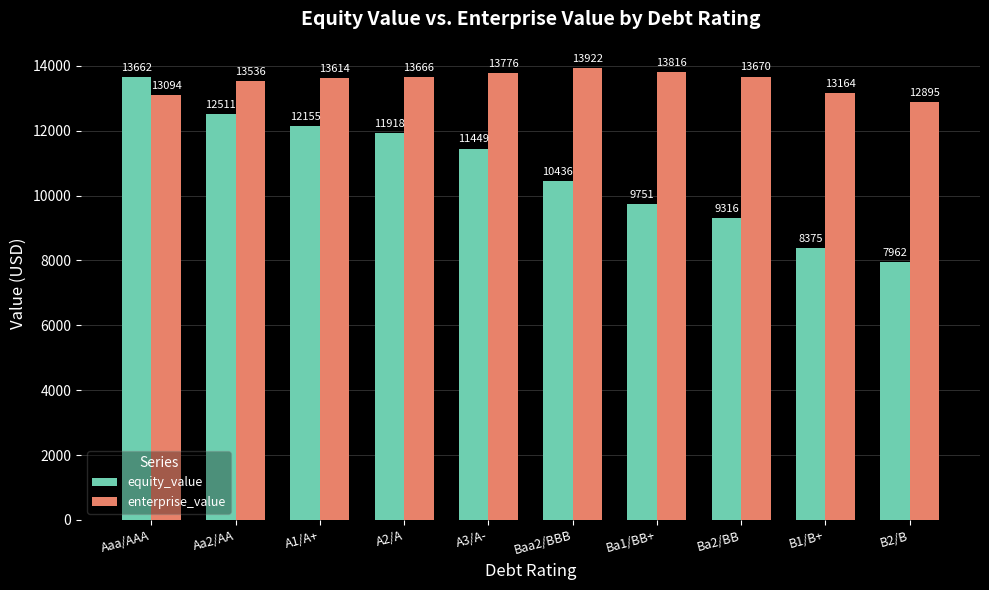

What is the value of the equity_value bar at the 5th from the left?

11449.1